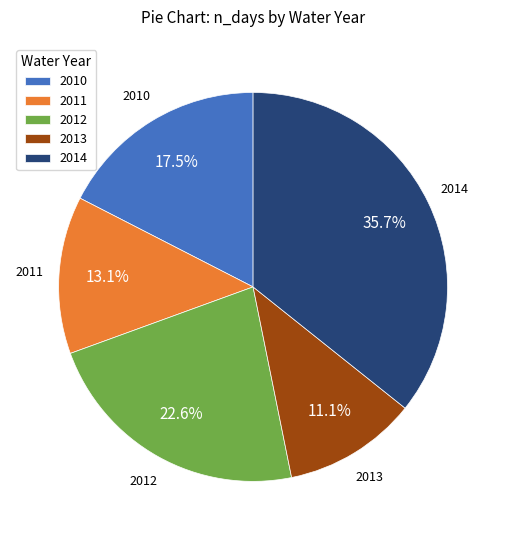

Count the number of slices in the pie.

5